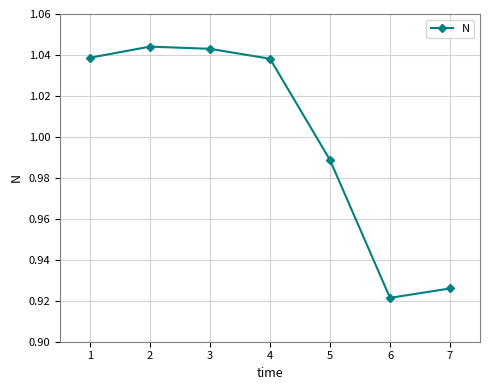

Which has a higher value, 5 or 7?

5